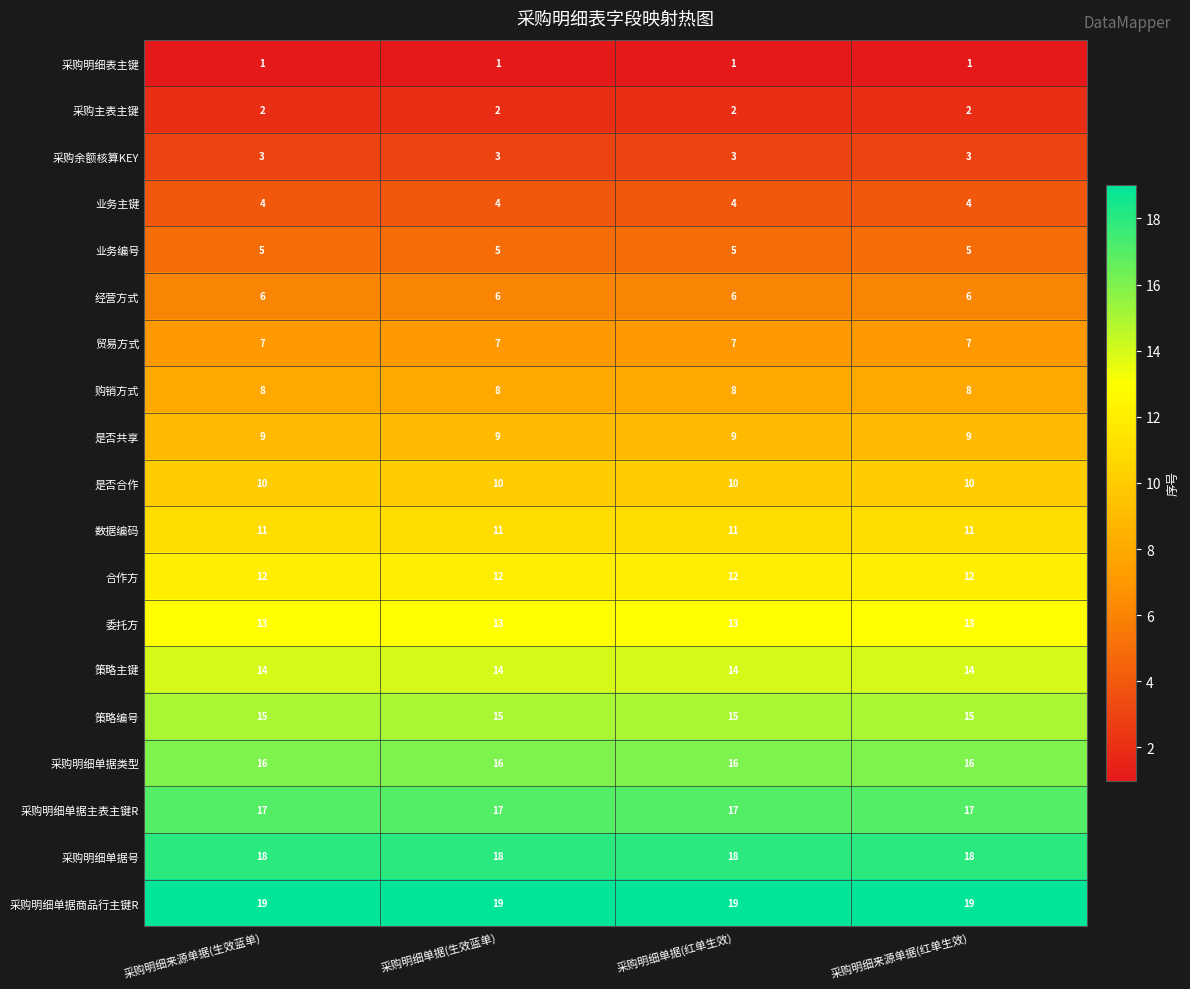

What is the spread (max minus min) of values at 采购明细来源单据(生效蓝单)?

18